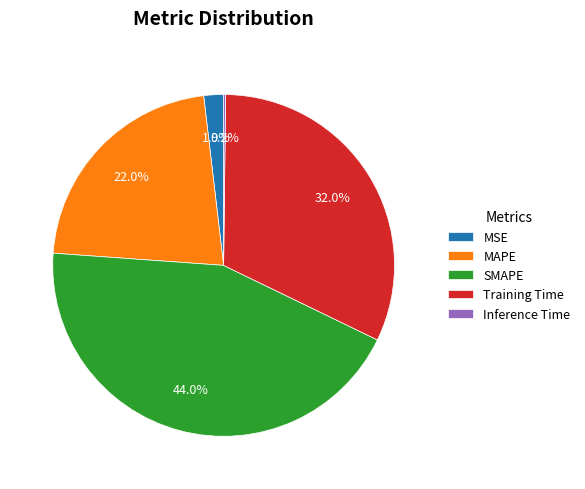

Does Training Time represent more than half of the total?

No